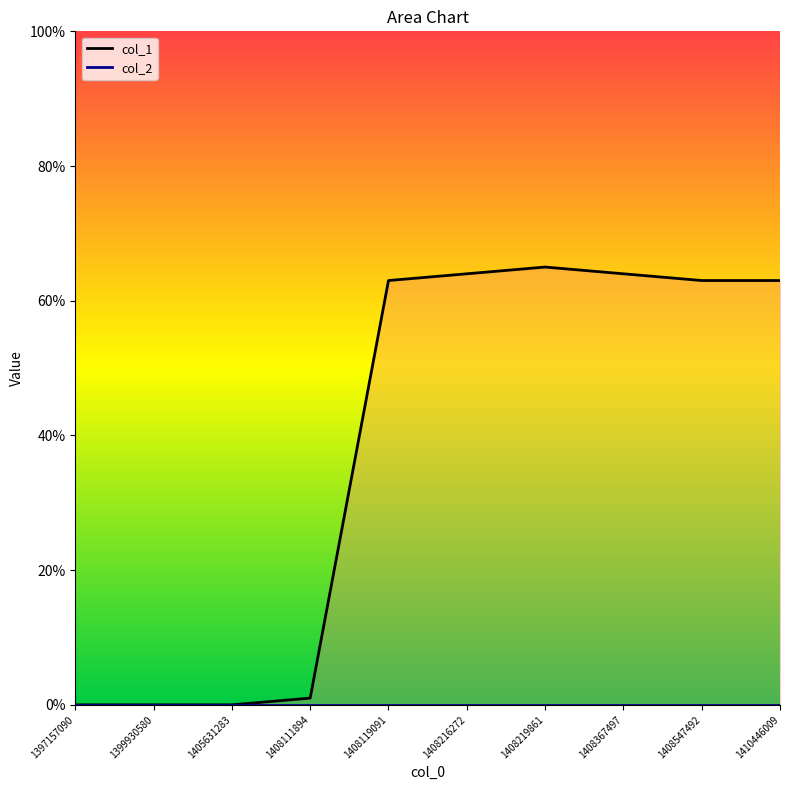

How many values are above zero?

7